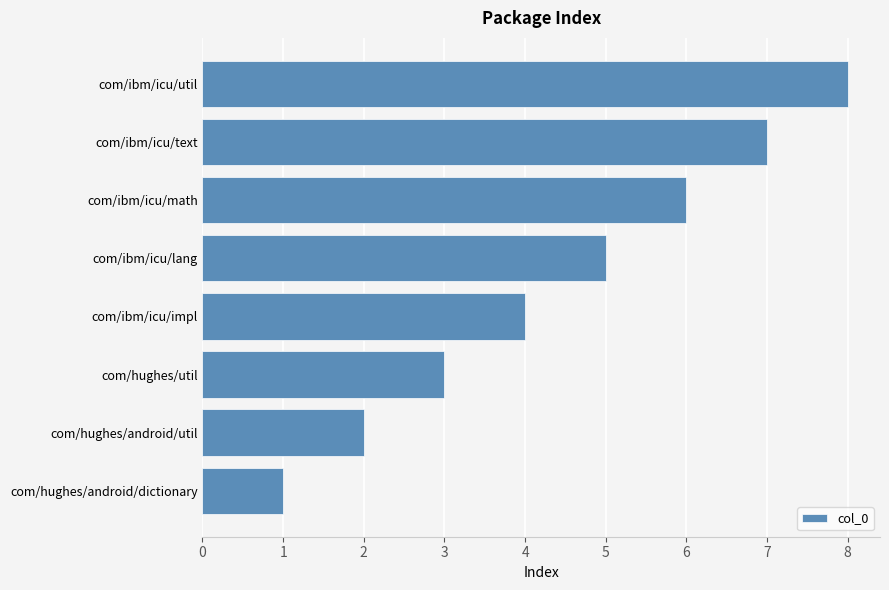

What is the ratio of the value at com/ibm/icu/util to the value at com/ibm/icu/text?

1.1